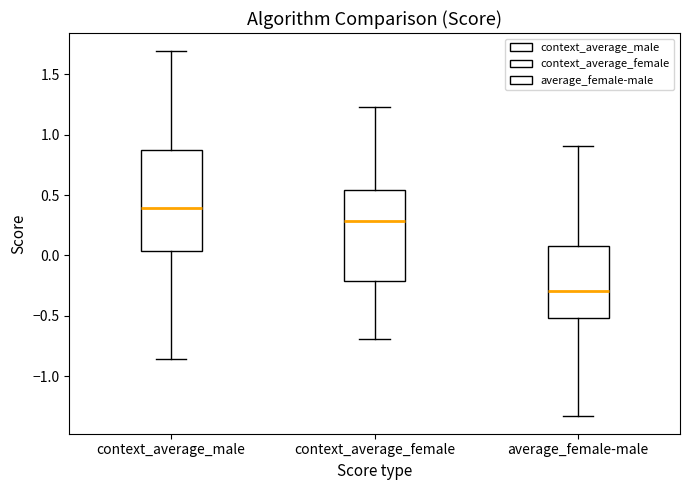

Comparing the boxes themselves (not the whiskers), which one is the tallest?

context_average_male